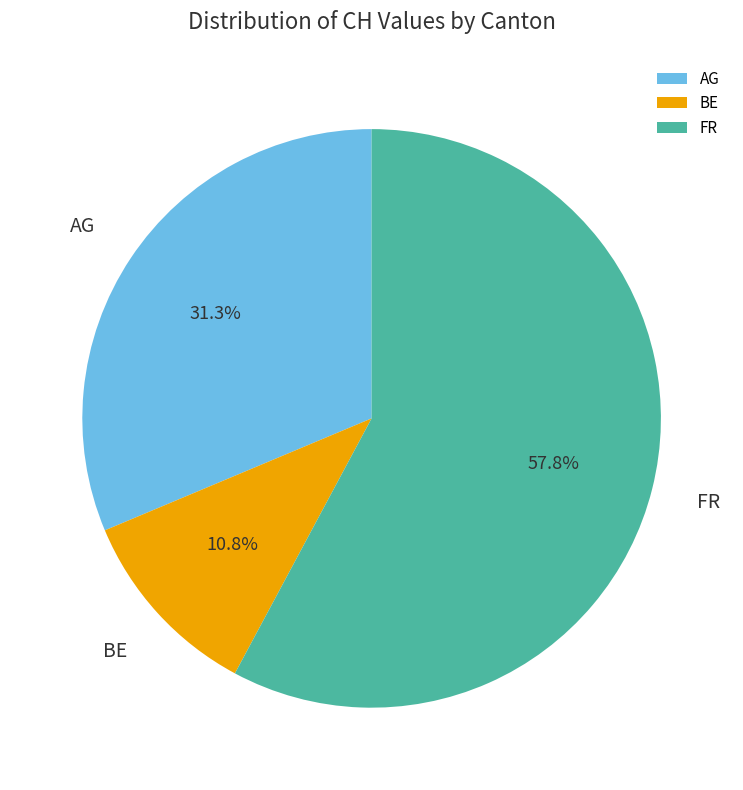

What percentage is NOT represented by BE?

89.2%